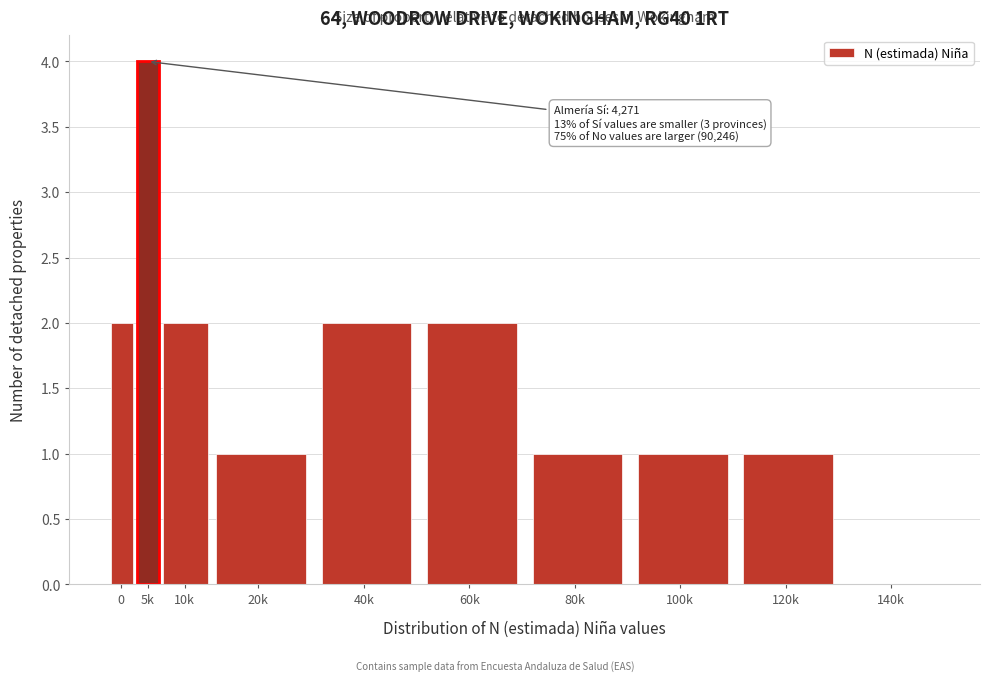

Reading left to right, what are all the values shown in this chart?

0=2	5k=4	10k=2	20k=1	40k=2	60k=2	80k=1	100k=1	120k=1	140k=0